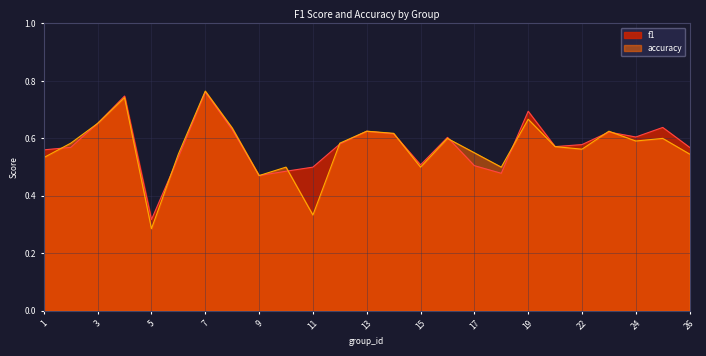

Between 15 and 8, which is larger?

8